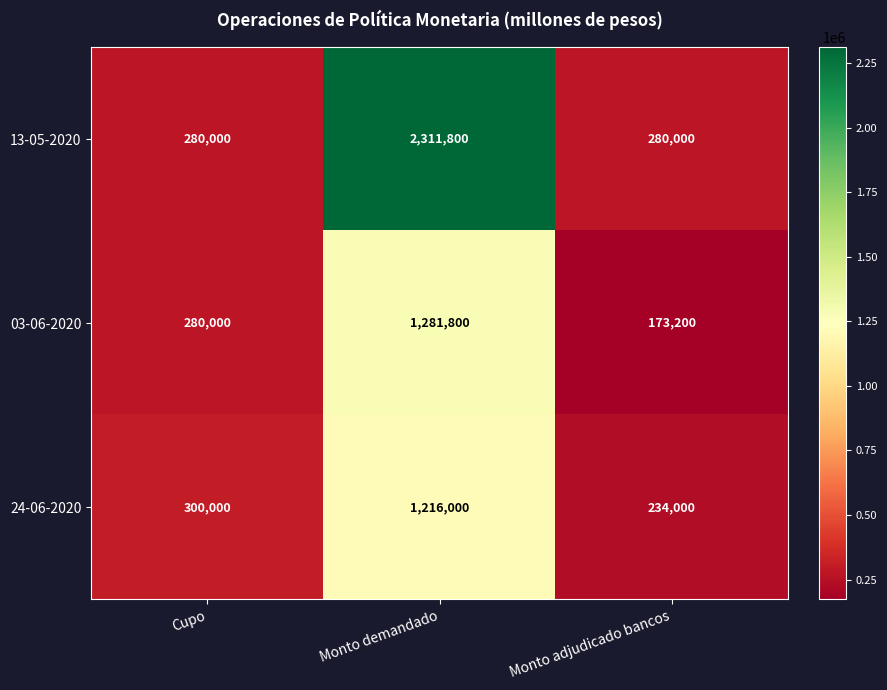

Between Monto demandado and Monto adjudicado bancos, which series saw the biggest shift?

13-05-2020